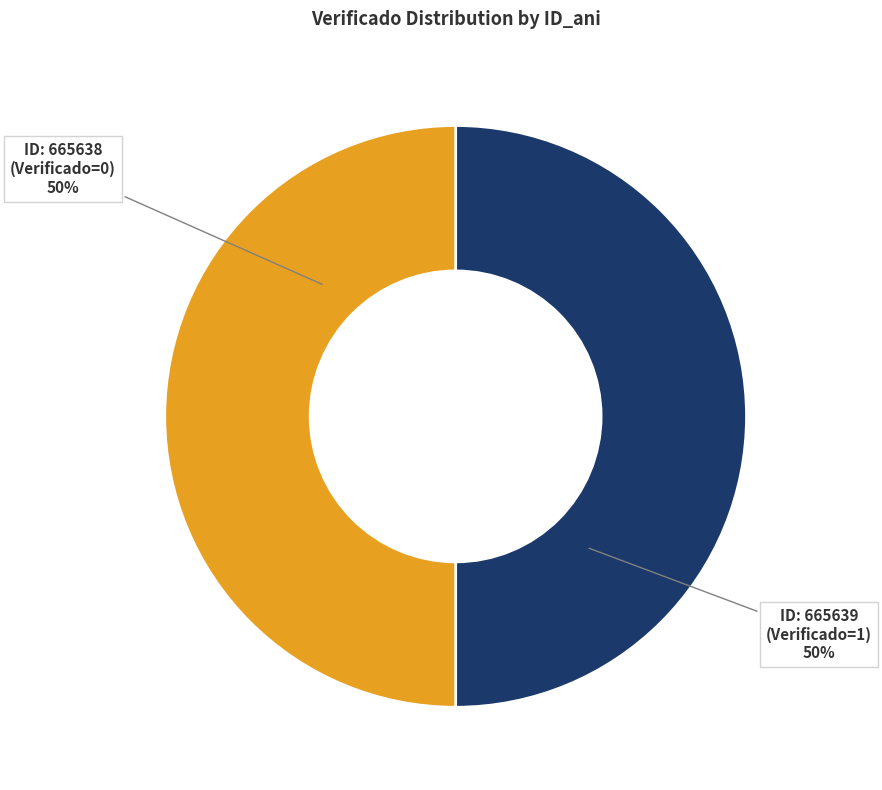

Do ID: 665639 (Verificado=1) and ID: 665638 (Verificado=0) together represent more than half of the pie?

Yes